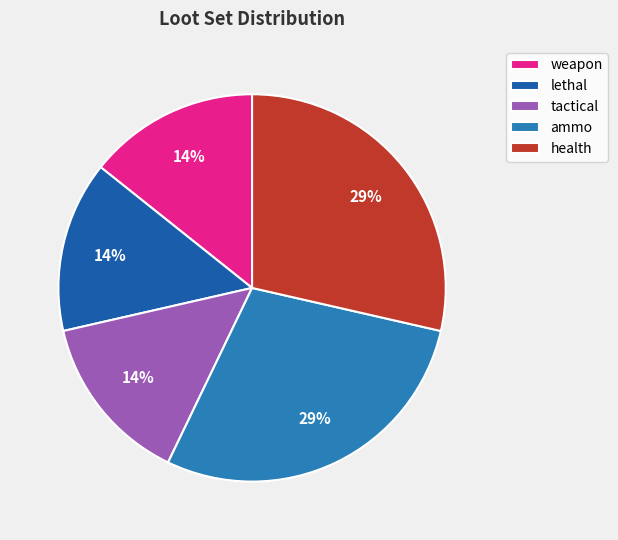

Is there any slice that represents more than half of the pie?

No